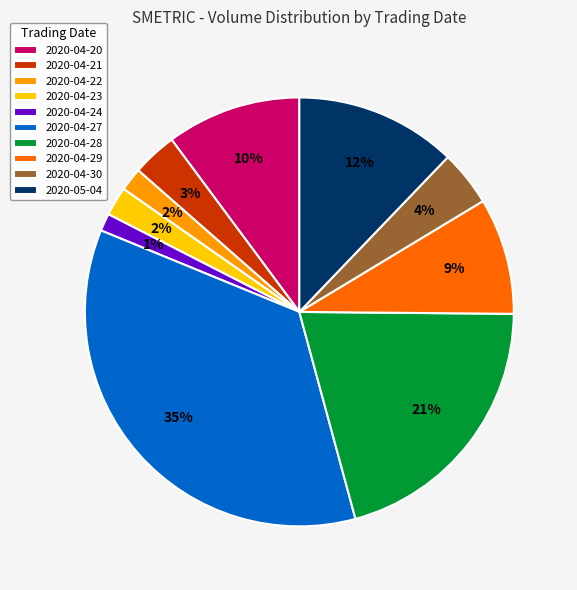

Does 2020-05-04 account for over 50% of the chart?

No